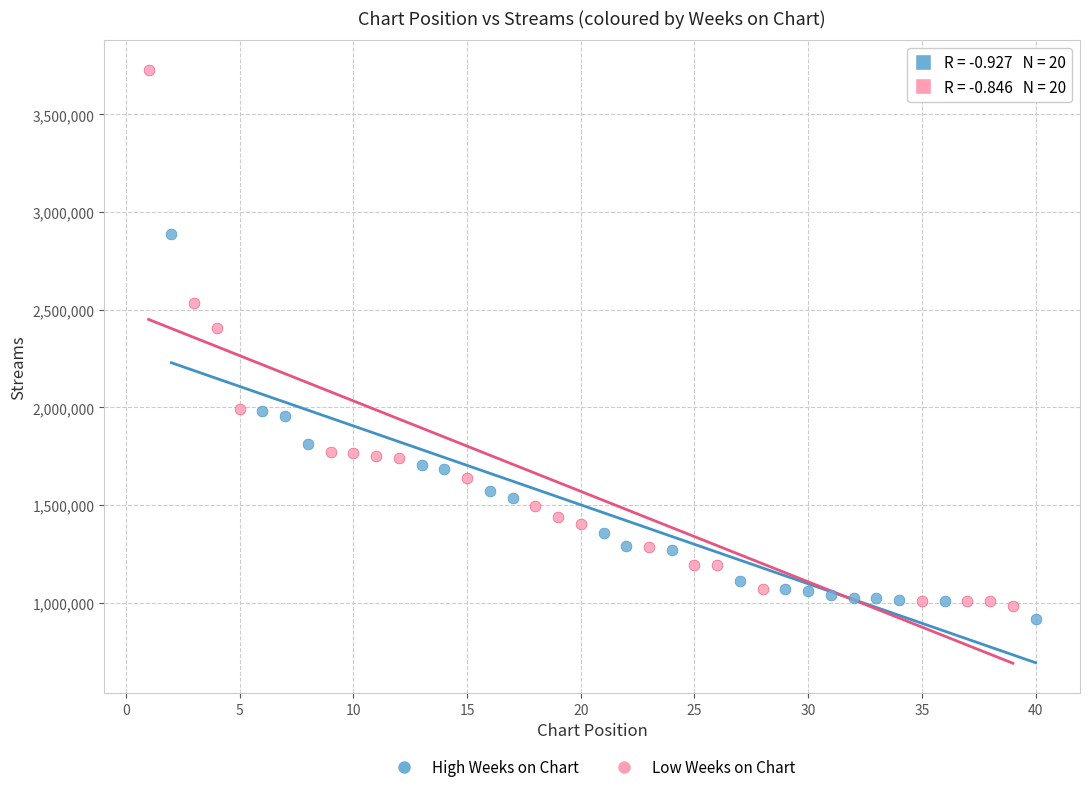

Which series reaches the maximum Y coordinate?

Low Weeks on Chart